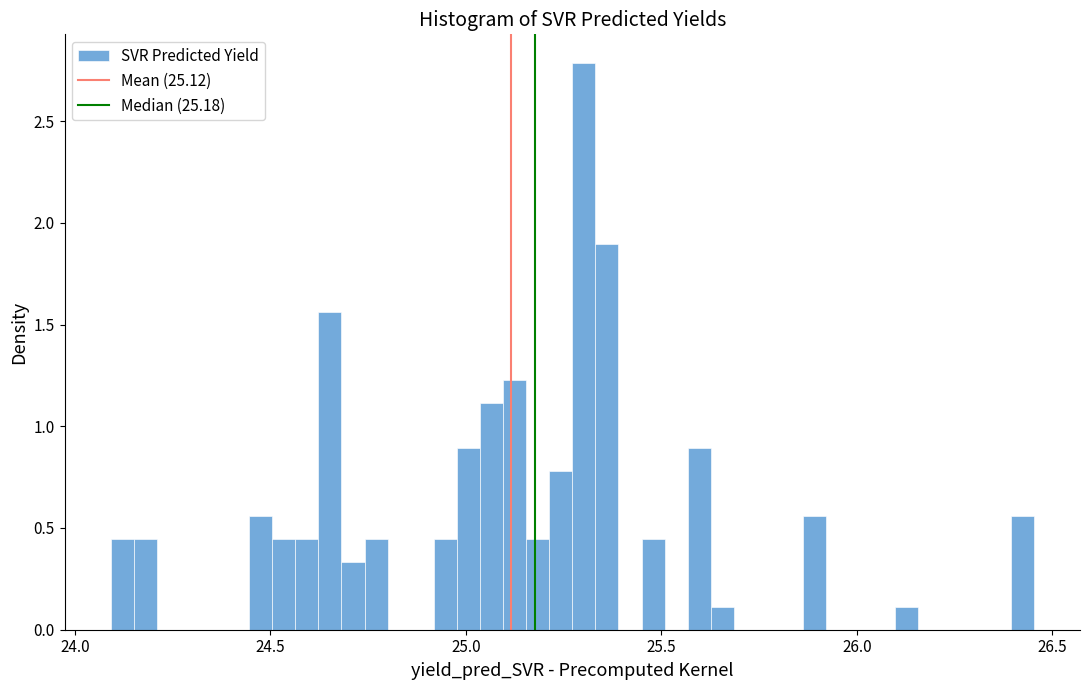

Around what value on the x-axis is the tallest bar? Give the approximate position of its centre, as read against the axis.

25.30